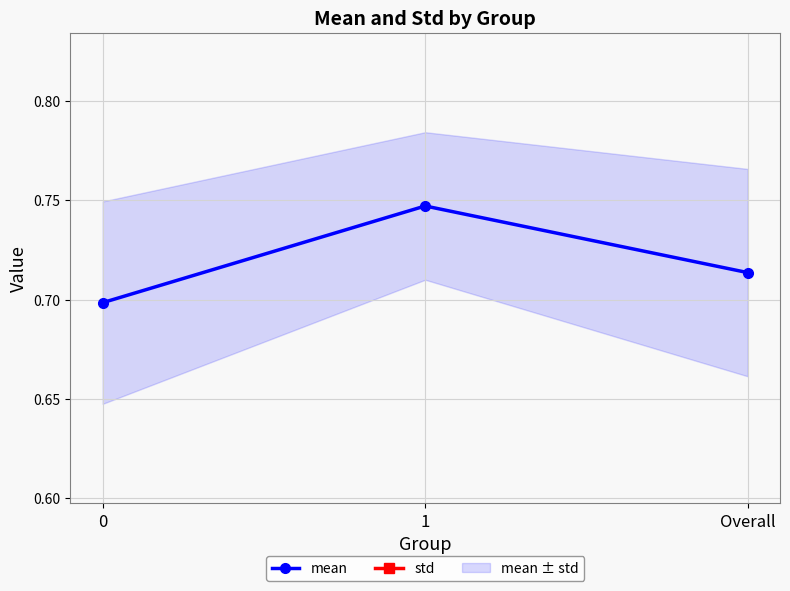

Rank the series by their maximum value, from lowest to highest.

std, mean